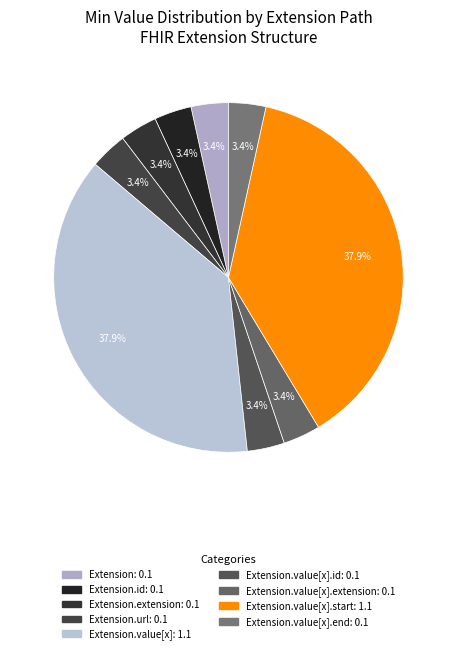

How many slices are in this pie chart?

9